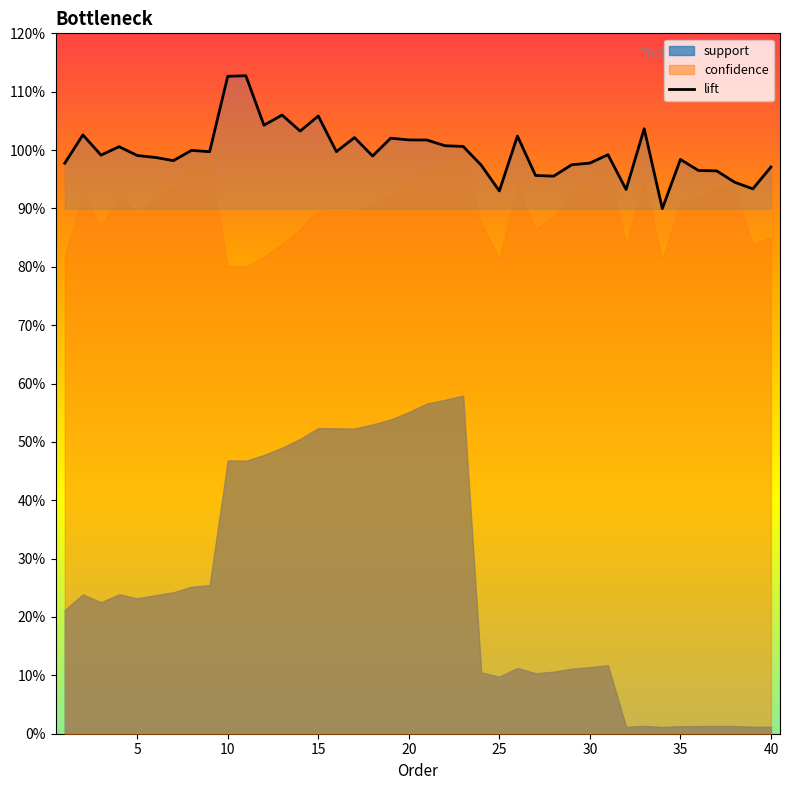

True or false: the data shows 1.8 at 5.

False